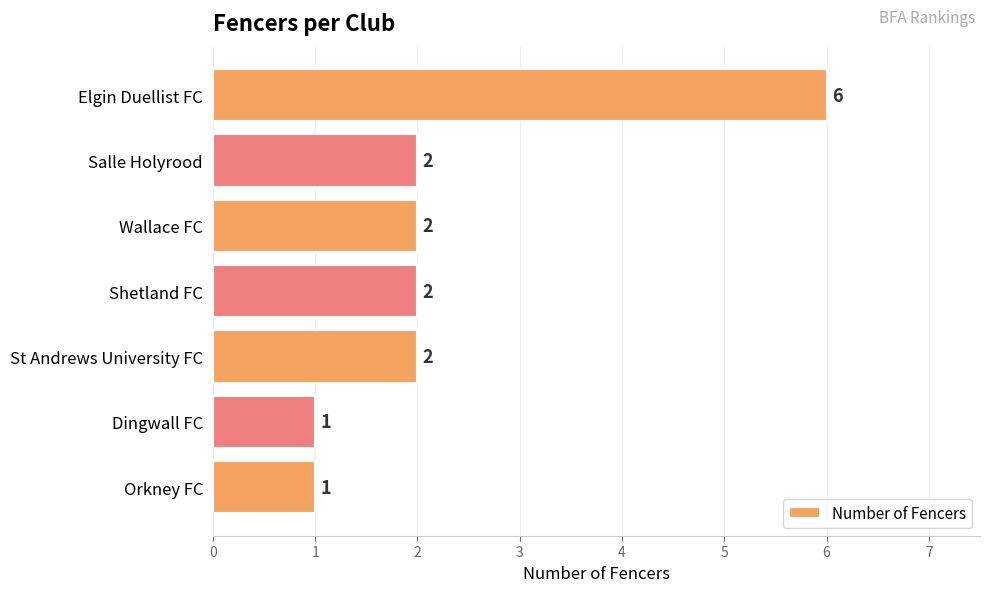

Reading top to bottom, list all the values displayed in this chart.

Elgin Duellist FC=6	Salle Holyrood=2	Wallace FC=2	Shetland FC=2	St Andrews University FC=2	Dingwall FC=1	Orkney FC=1